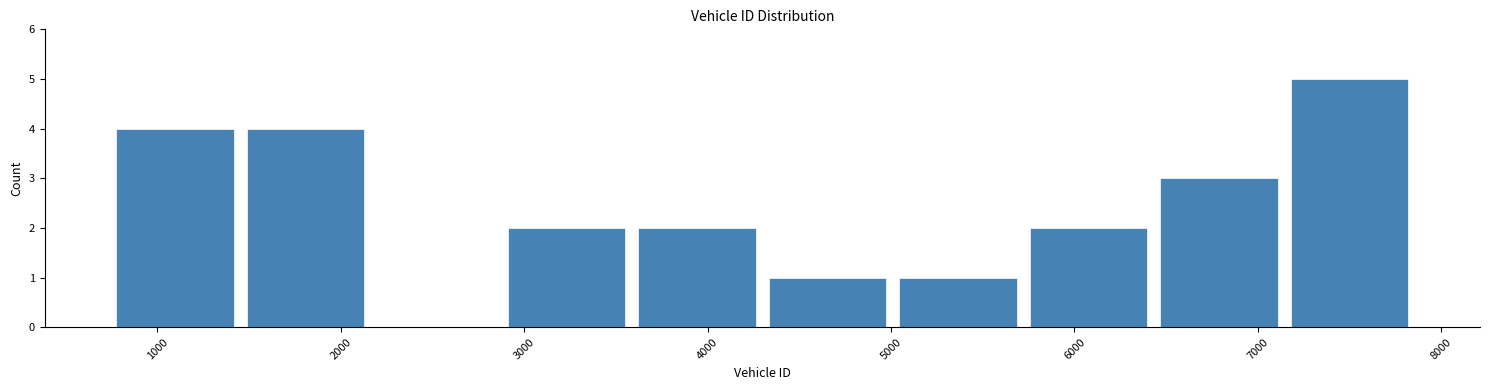

Over which range of the x-axis is the bar tallest?

7100 to 7900